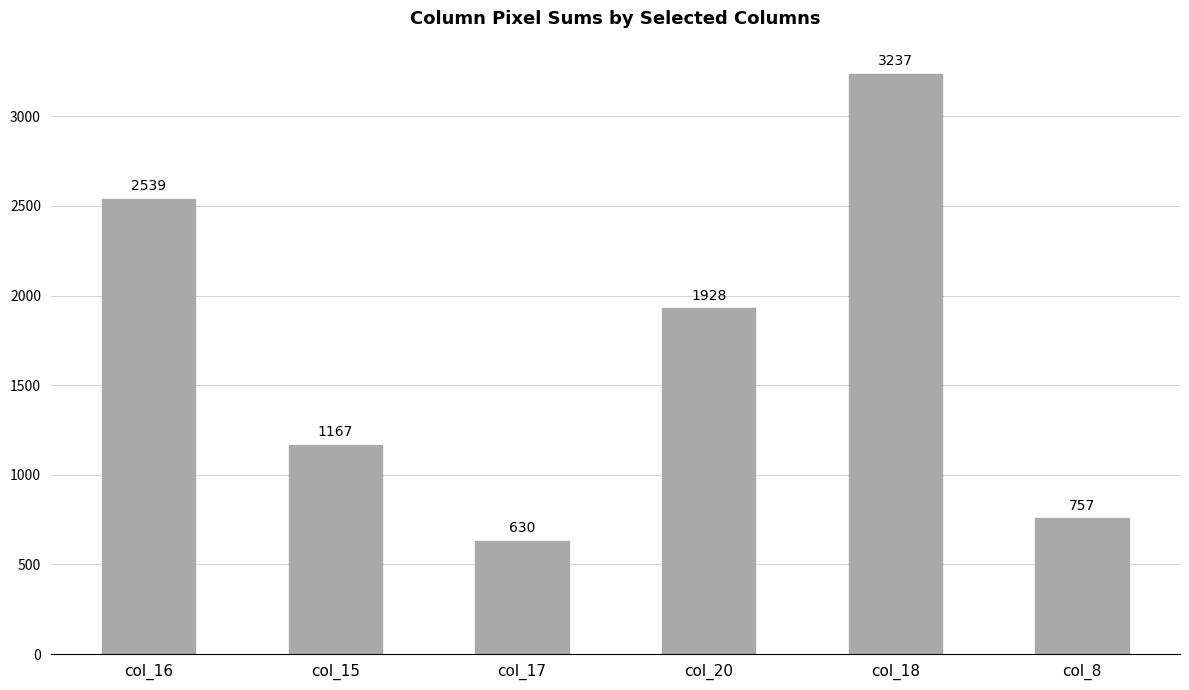

List the labels in order of value, largest first.

col_18, col_16, col_20, col_15, col_8, col_17